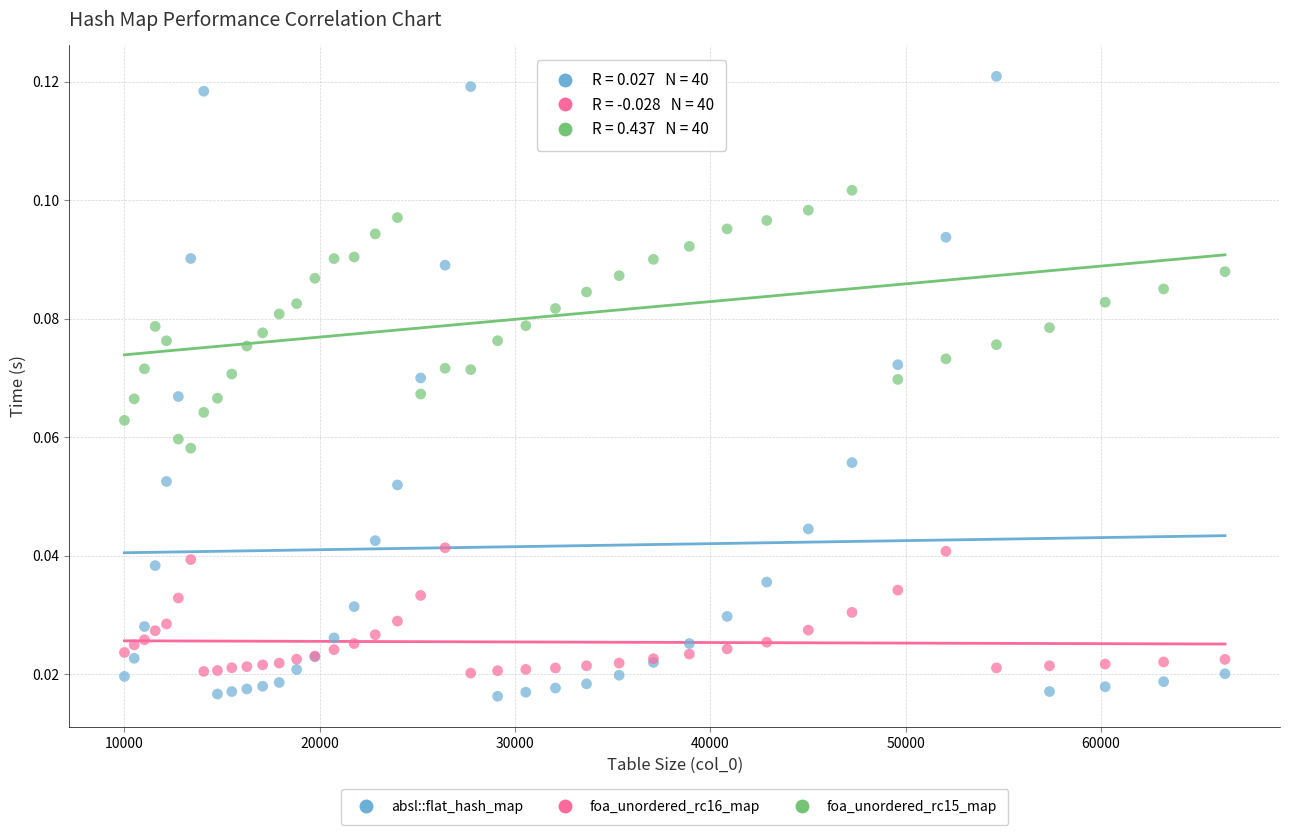

Which series has the largest Y range (max minus min)?

absl::flat_hash_map